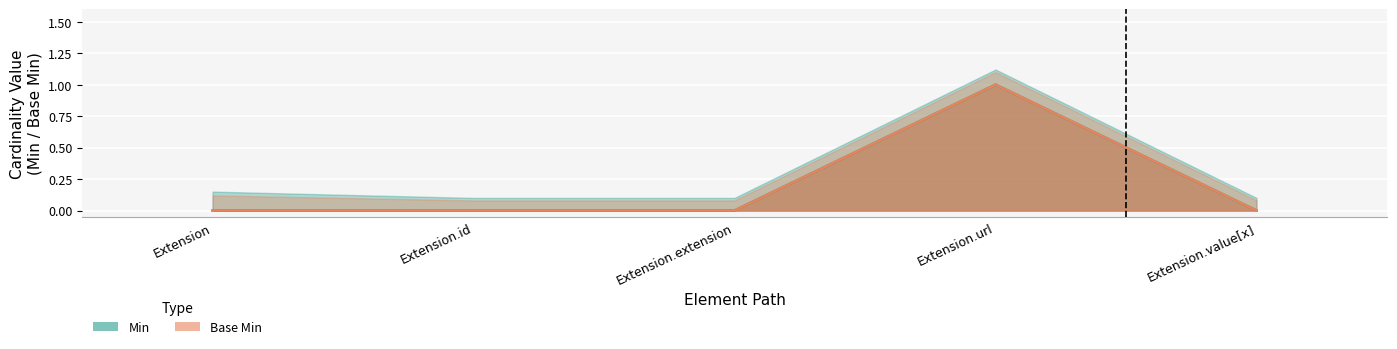

What value does the Base Min series have at Extension.url?

1